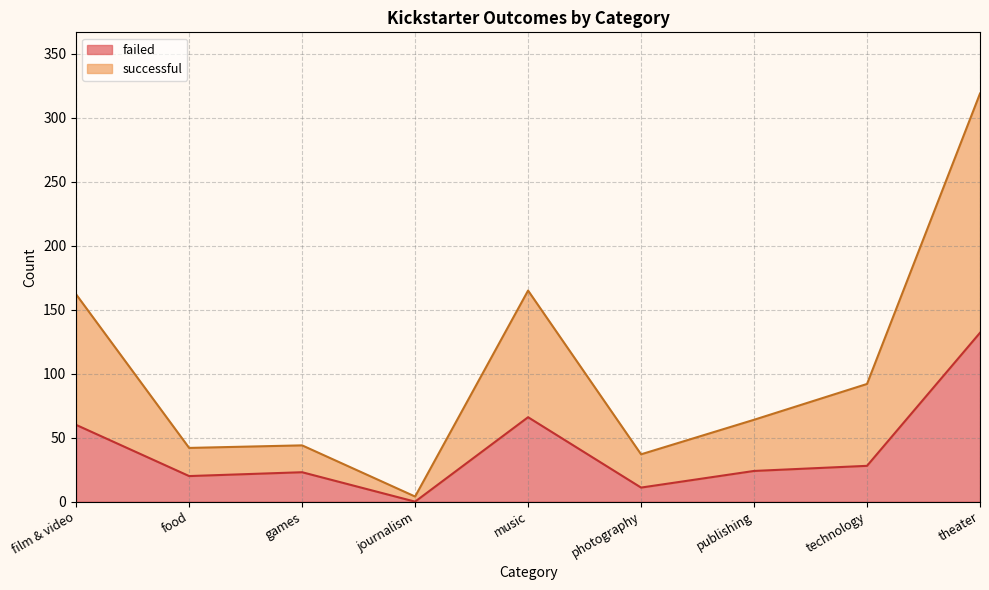

Where is the first local minimum for failed?

food